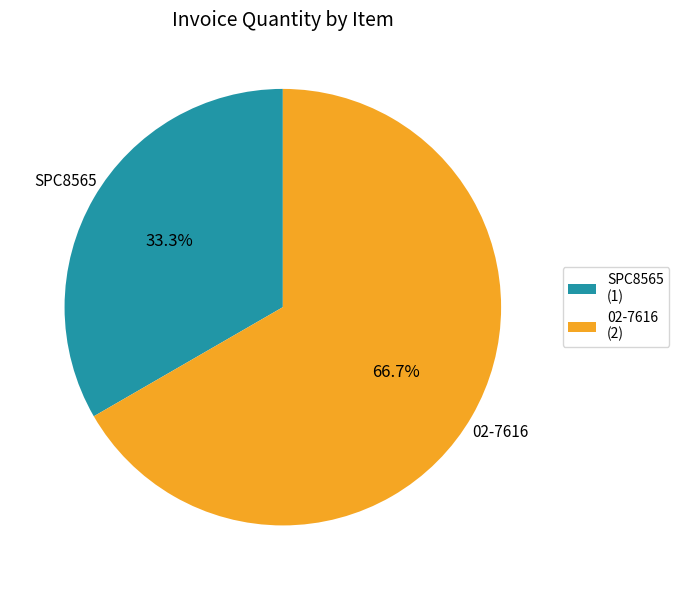

How many slices are in this pie chart?

2